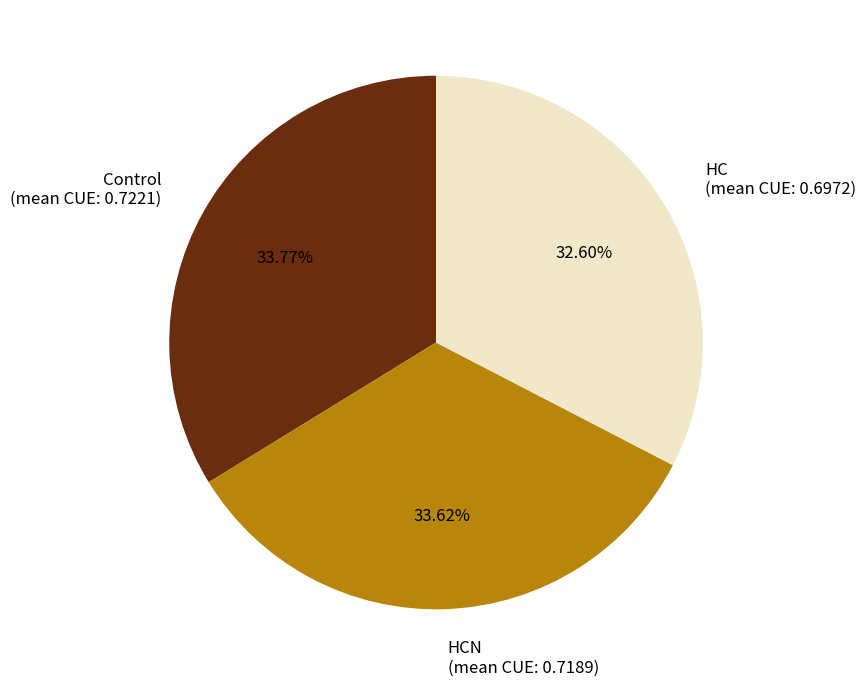

How many slices are in this pie chart?

3